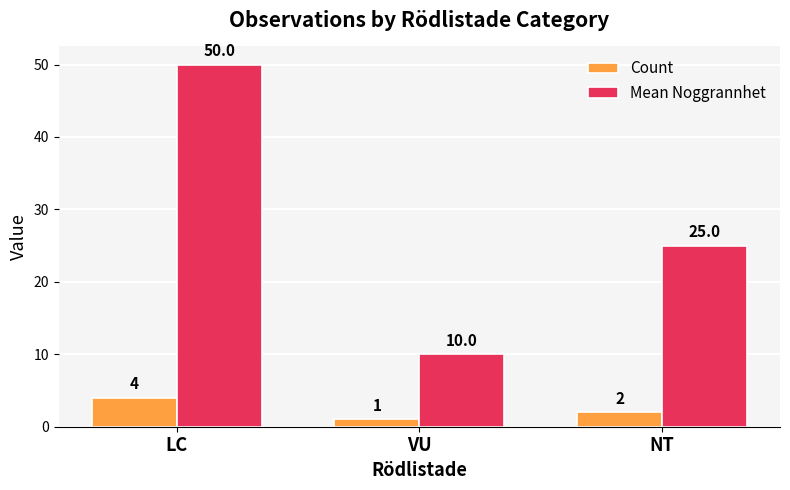

How many groups of bars are there?

3